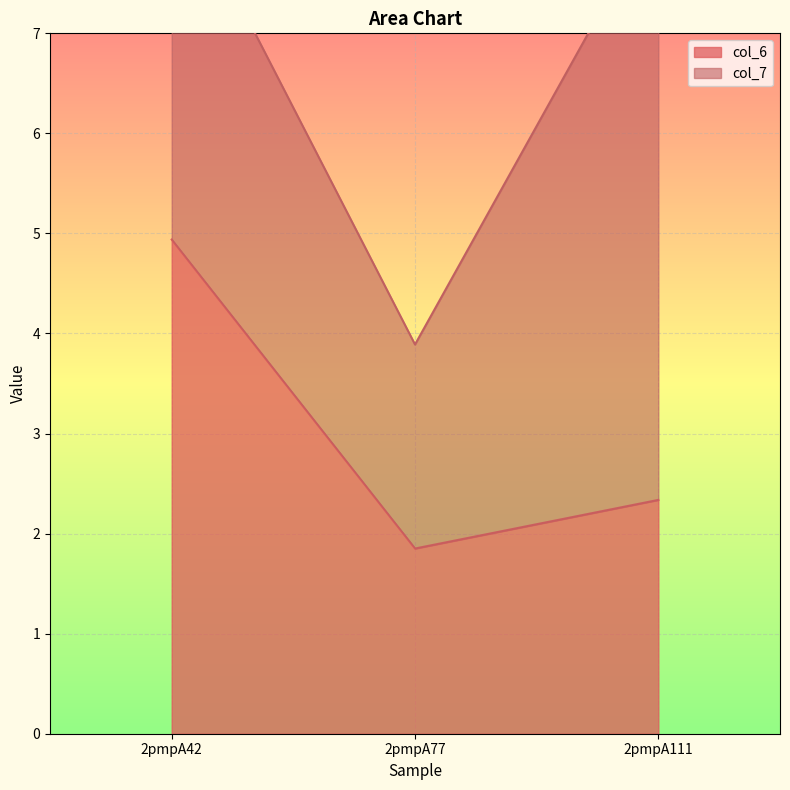

Where does the data first go above 2?

2pmpA42